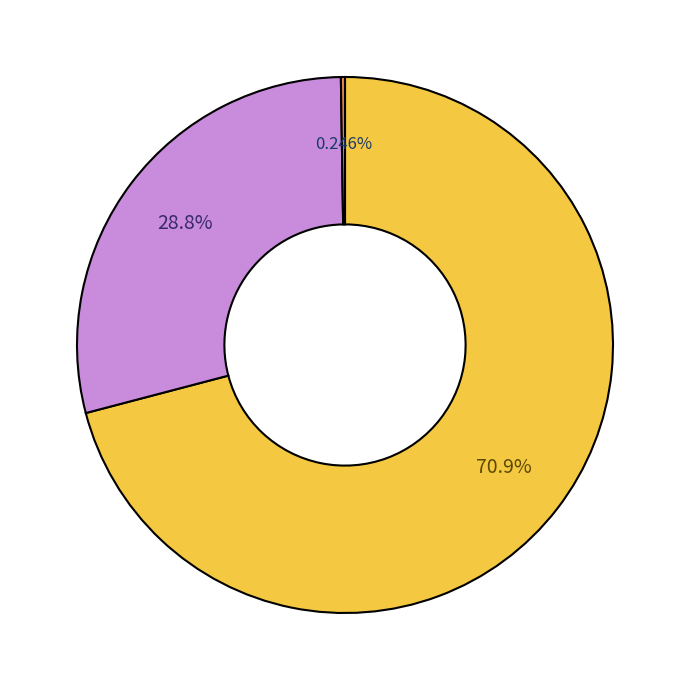

Is there any slice that represents more than half of the pie?

Yes